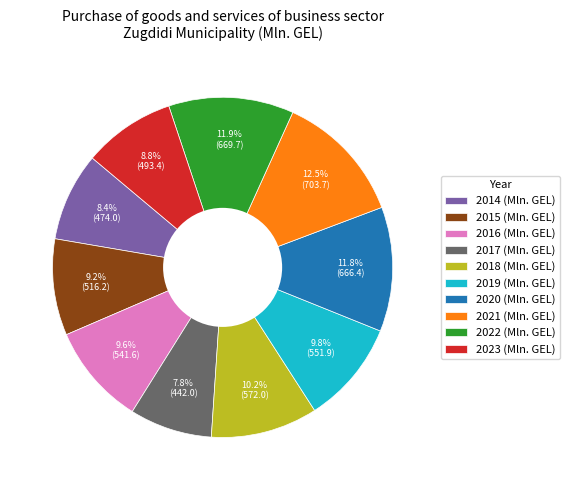

Is there a majority slice in this chart?

No